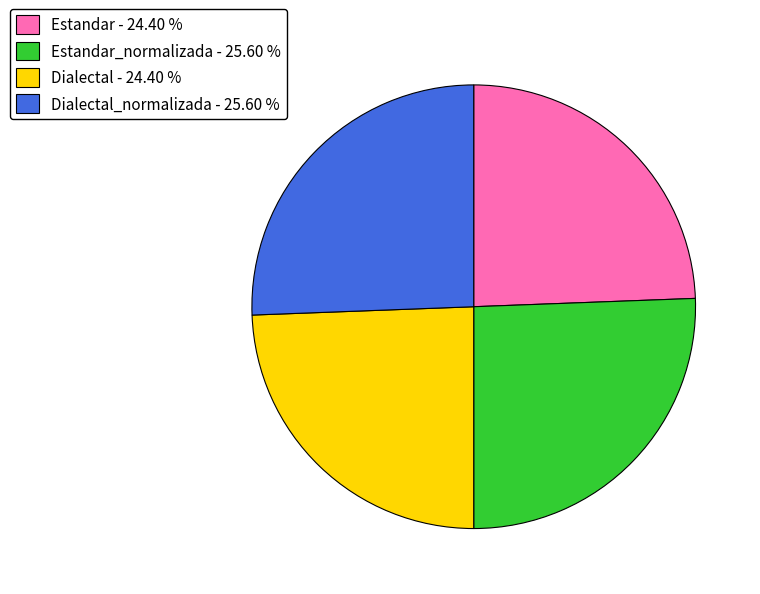

Do Dialectal_normalizada - 25.60 % and Estandar_normalizada - 25.60 % together represent more than half of the pie?

Yes